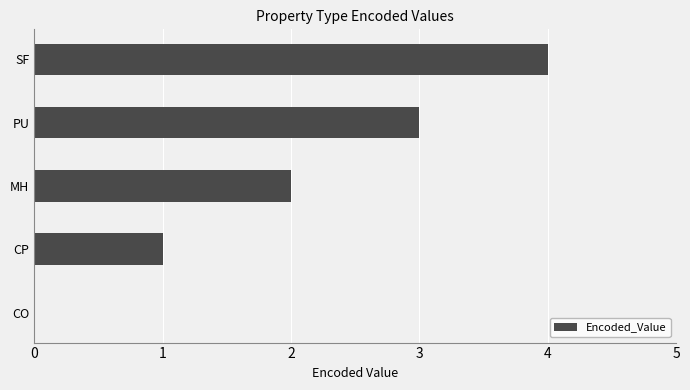

What is the maximum value shown in the chart?

4